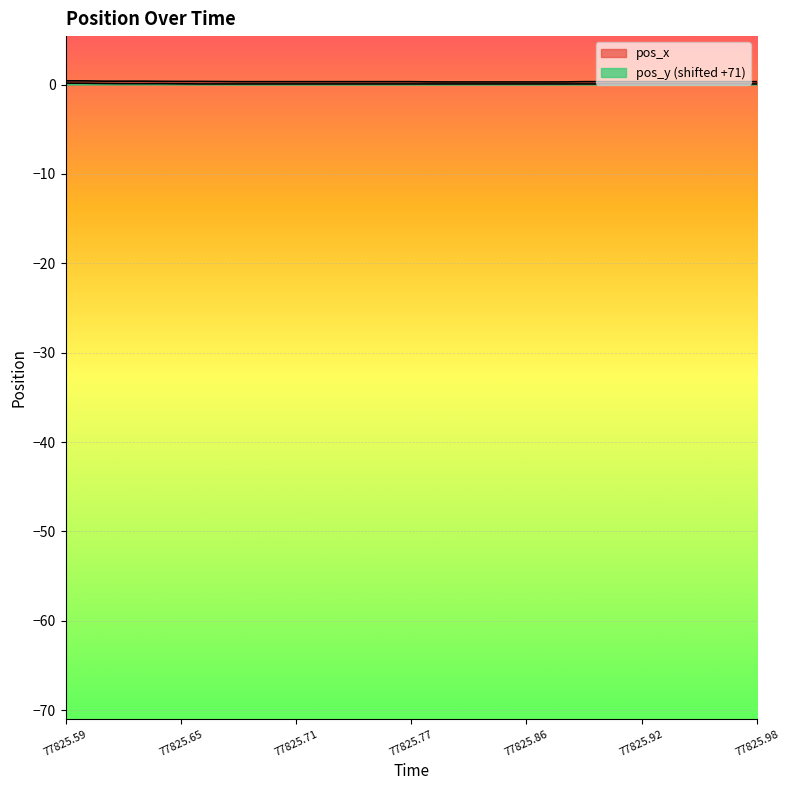

What position from the right is 22?

15